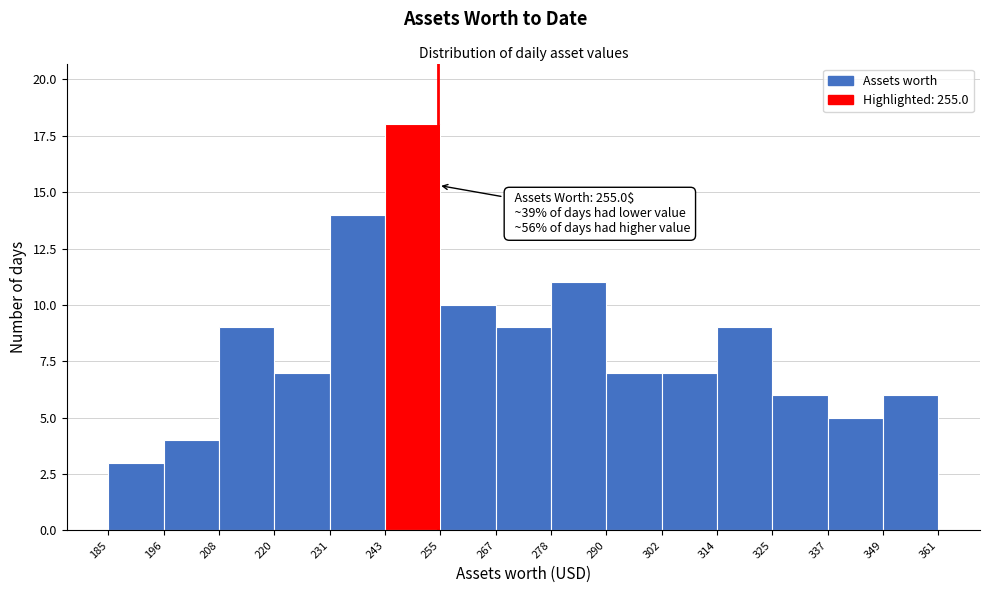

Which range on the x-axis has the tallest bar?

243 to 255